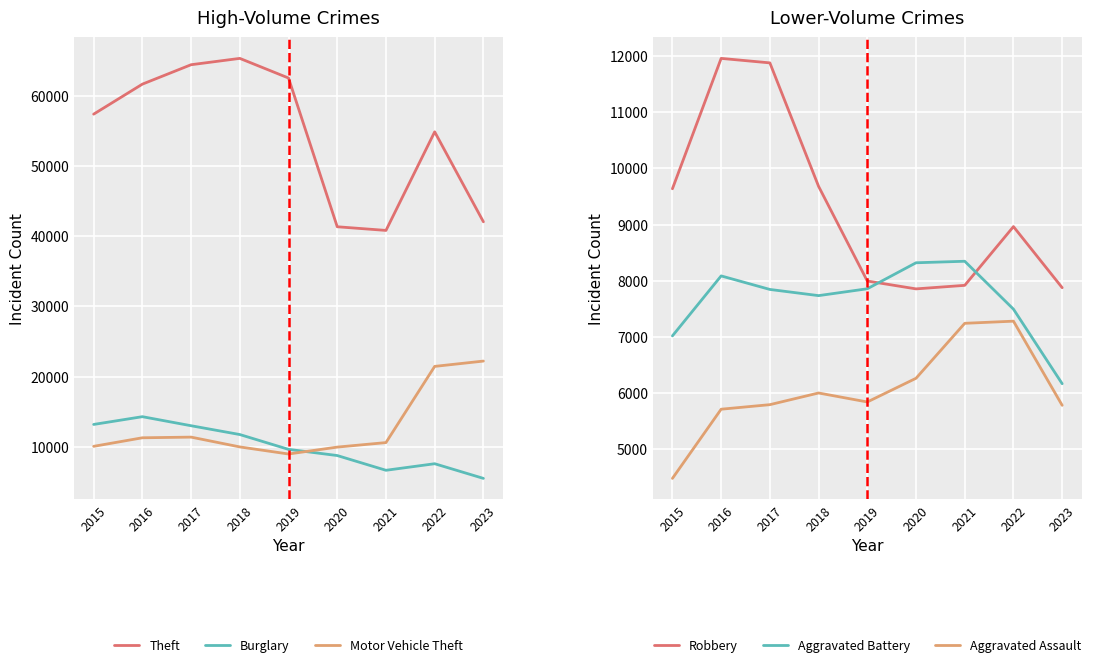

What is the difference between the highest and lowest values at 2023?

36523